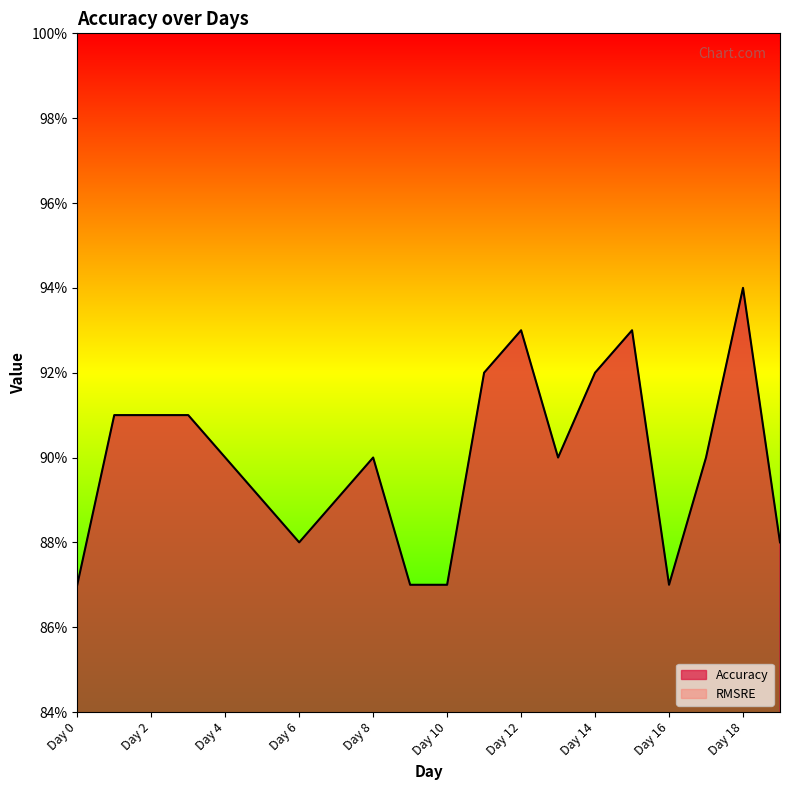

Rank the categories by value from highest to lowest.

Day 18, Day 12, Day 15, Day 11, Day 14, Day 1, Day 2, Day 3, Day 4, Day 8, Day 13, Day 17, Day 5, Day 7, Day 6, Day 19, Day 0, Day 9, Day 10, Day 16